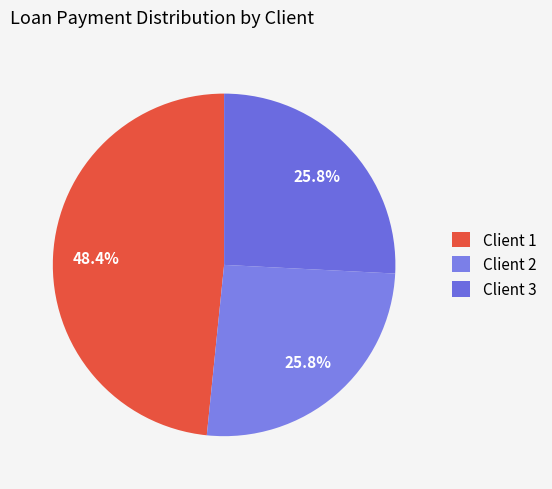

Is Client 3 the majority of the pie?

No